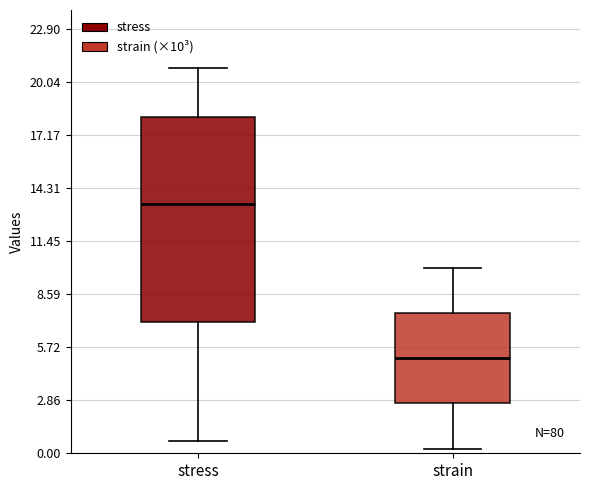

Reading left to right, read every box against the y-axis: the position of its median line, the range the box covers, and the ends of its whiskers. The values are not printed on the chart, so give them approximately, as read against the axis.

stress: median 13.5, box 7.0 to 18.0, whiskers 0.5 to 21.0
strain: median 5.0, box 2.5 to 7.5, whiskers 0.5 to 10.0